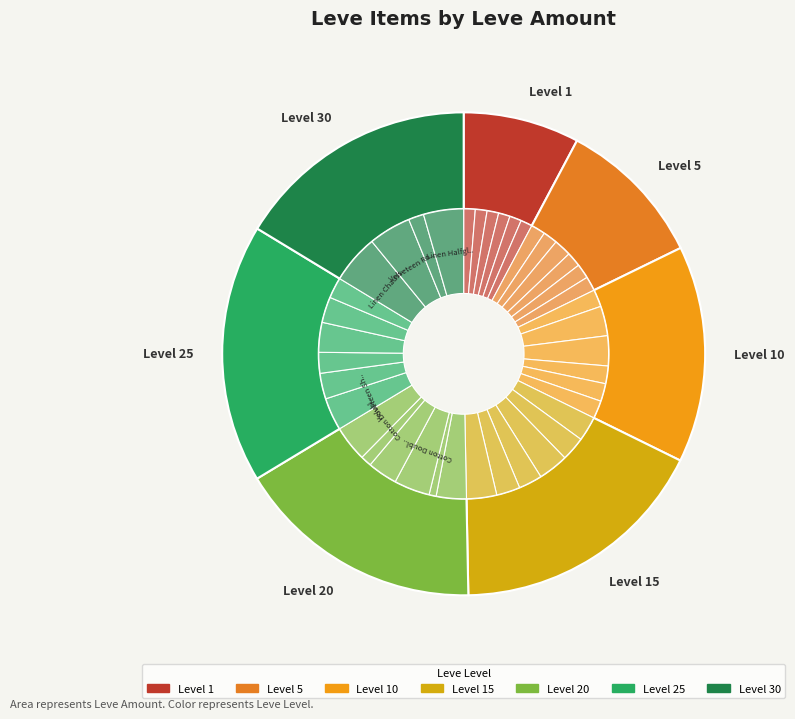

Between Stablehand's Hat and Initiate's Slops, which is larger?

Initiate's Slops